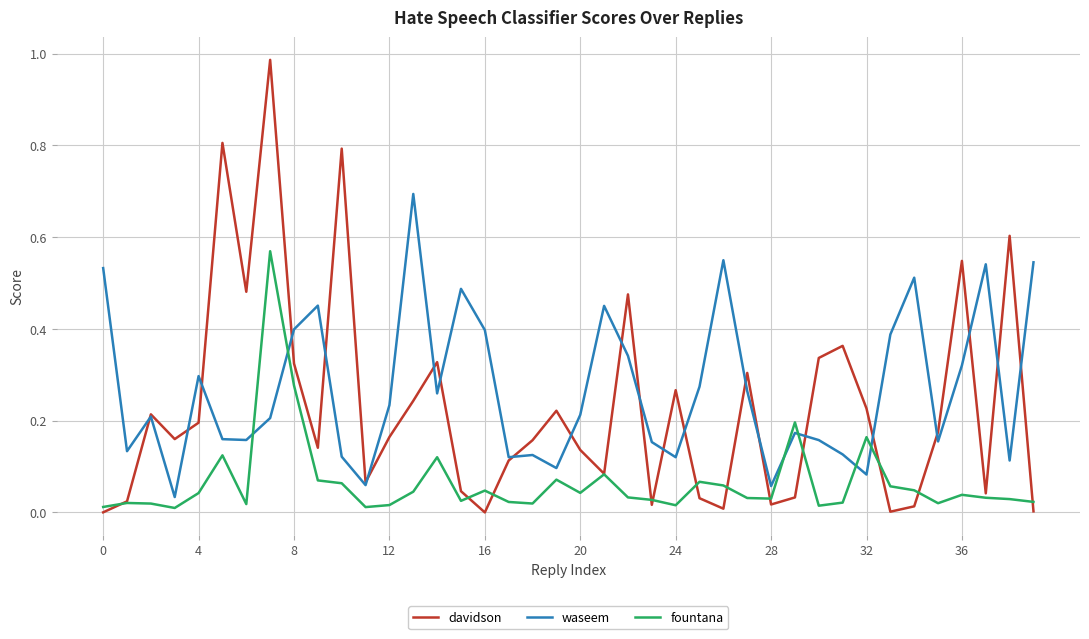

Rank the series by their maximum value, from lowest to highest.

fountana, waseem, davidson